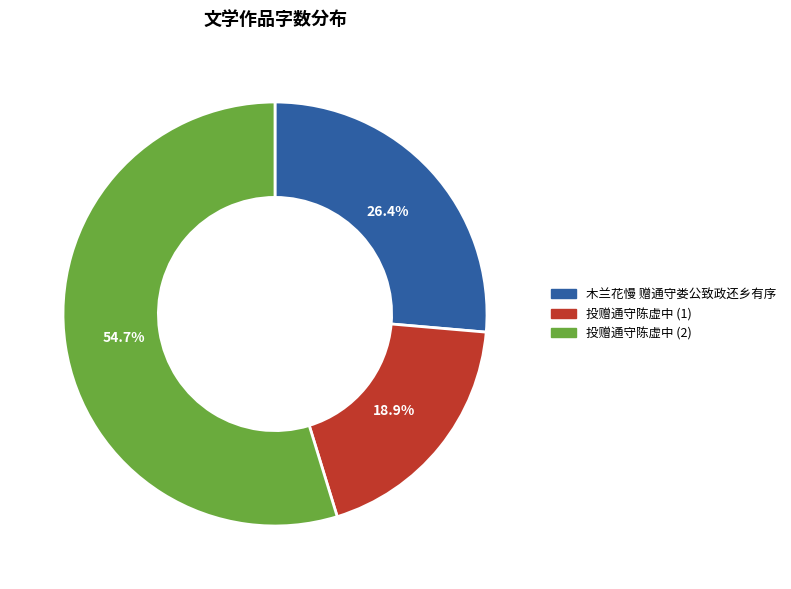

Count the number of slices in the pie.

3